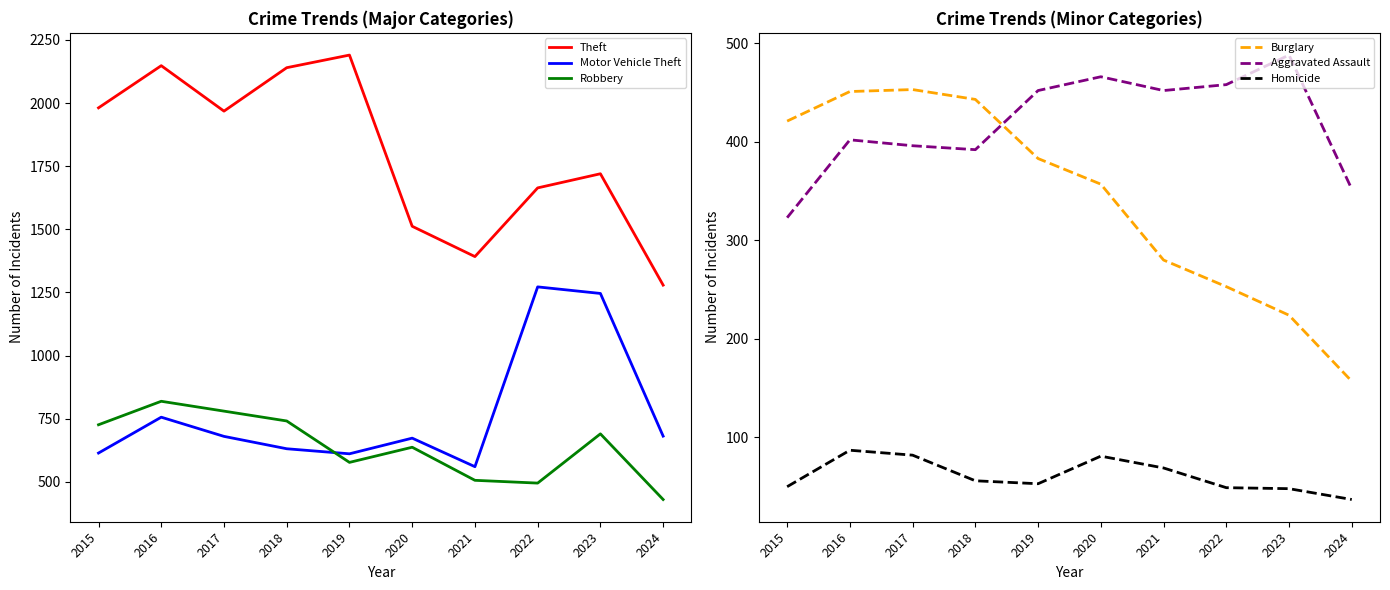

In Homicide, how many points are lower than both neighbors (excluding endpoints)?

1